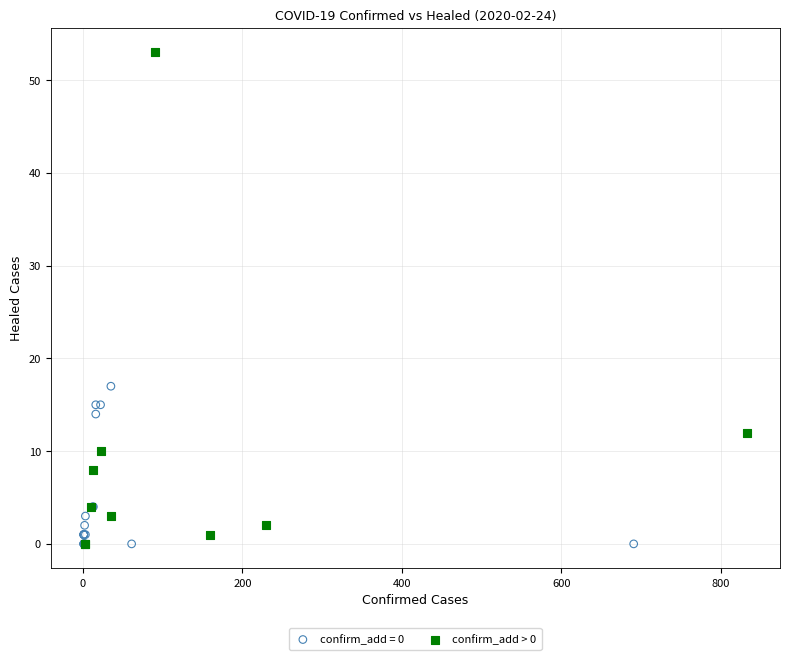

Which series has the widest spread of Y values?

confirm_add > 0